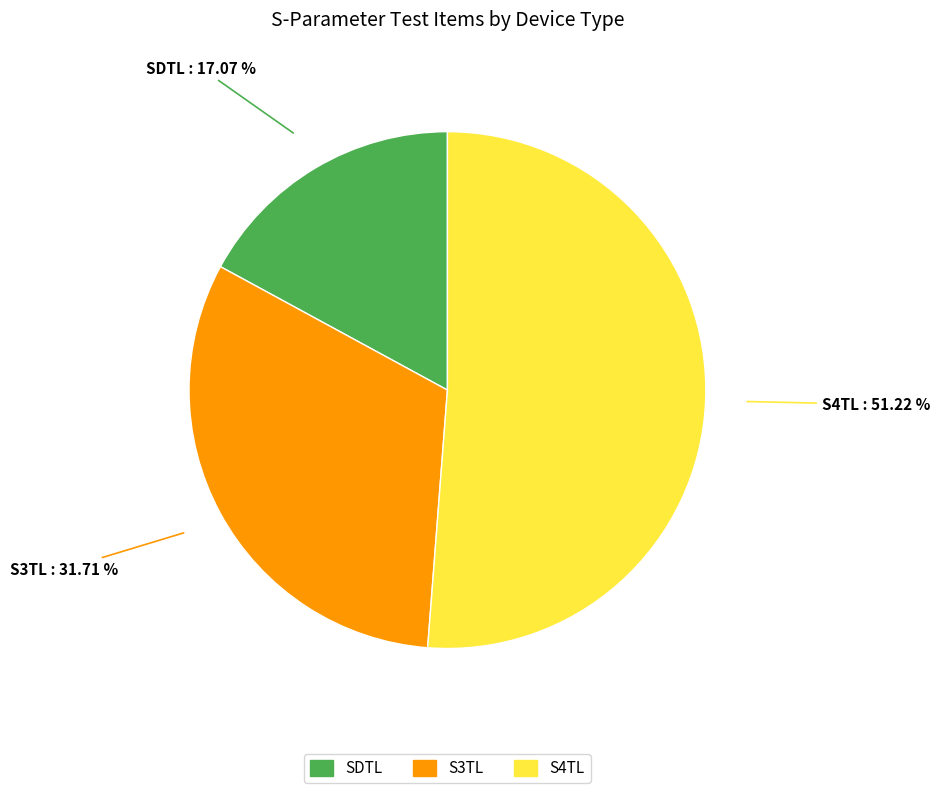

Between S4TL and S3TL, which is larger?

S4TL